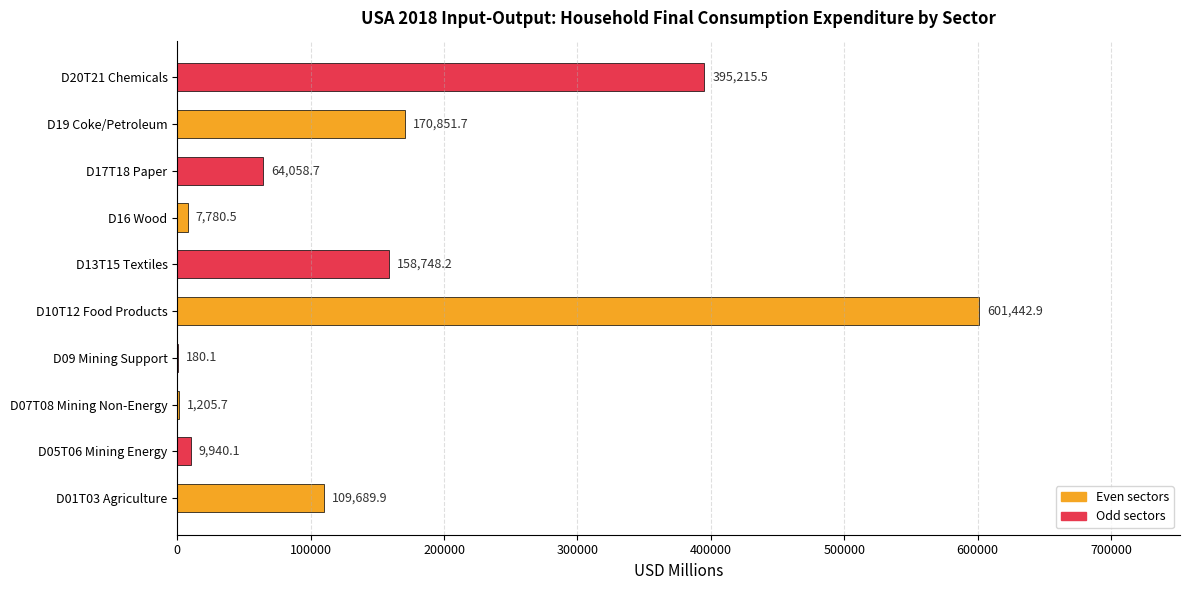

What is the sum of the values at D05T06 Mining Energy and D09 Mining Support?

10120.2